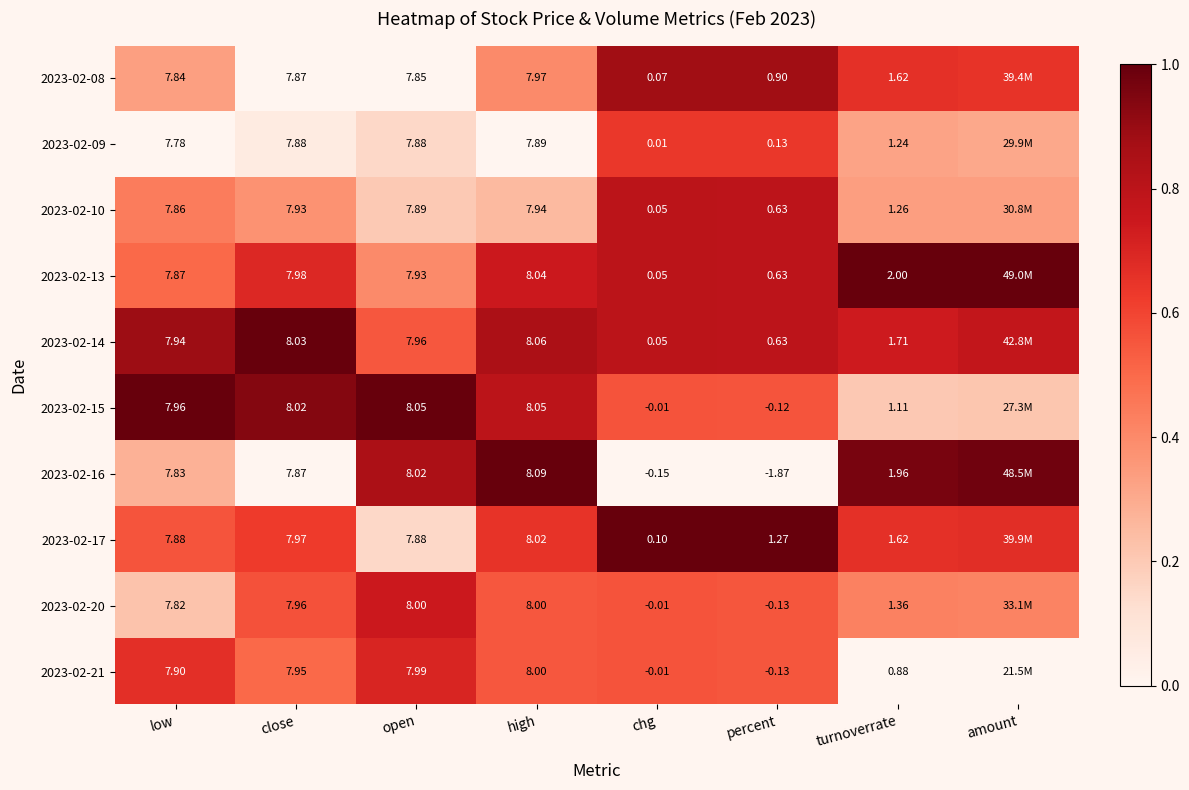

Is the value of 2023-02-17 at percent greater than the value of 2023-02-13 at turnoverrate?

No